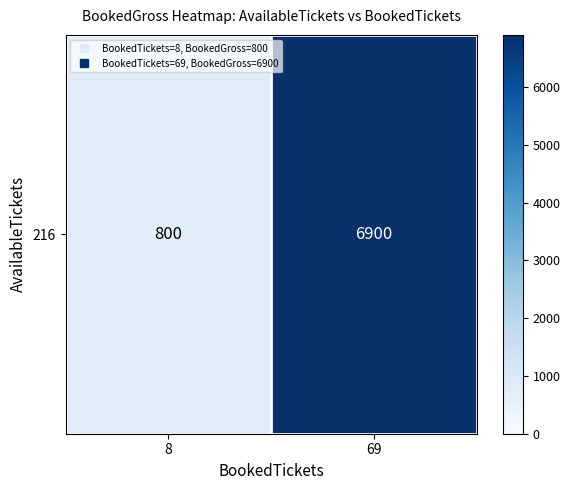

The value at 8 is 800. True or false?

True